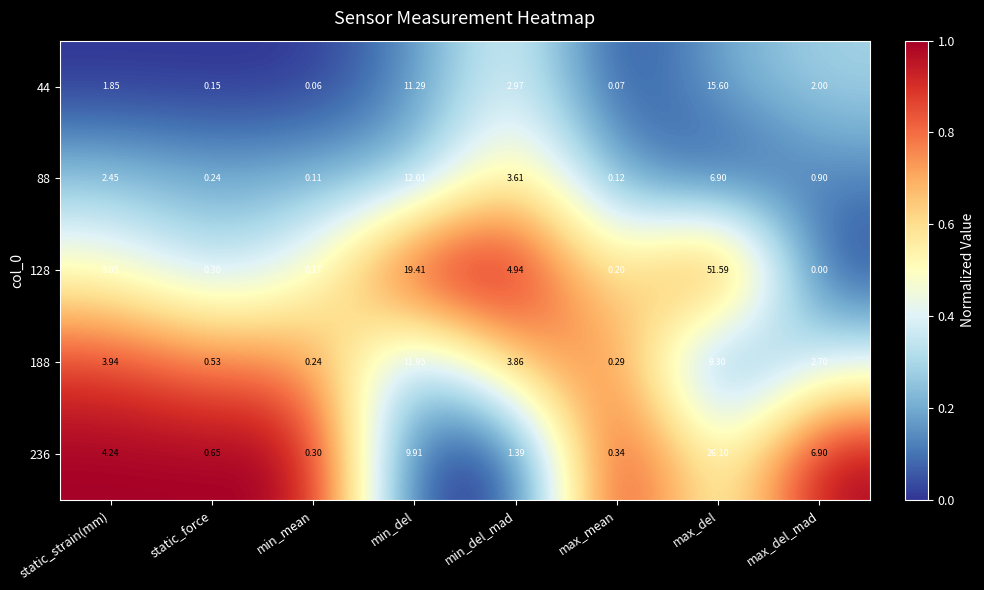

Where is 236 nearest to the value 13?

min_del